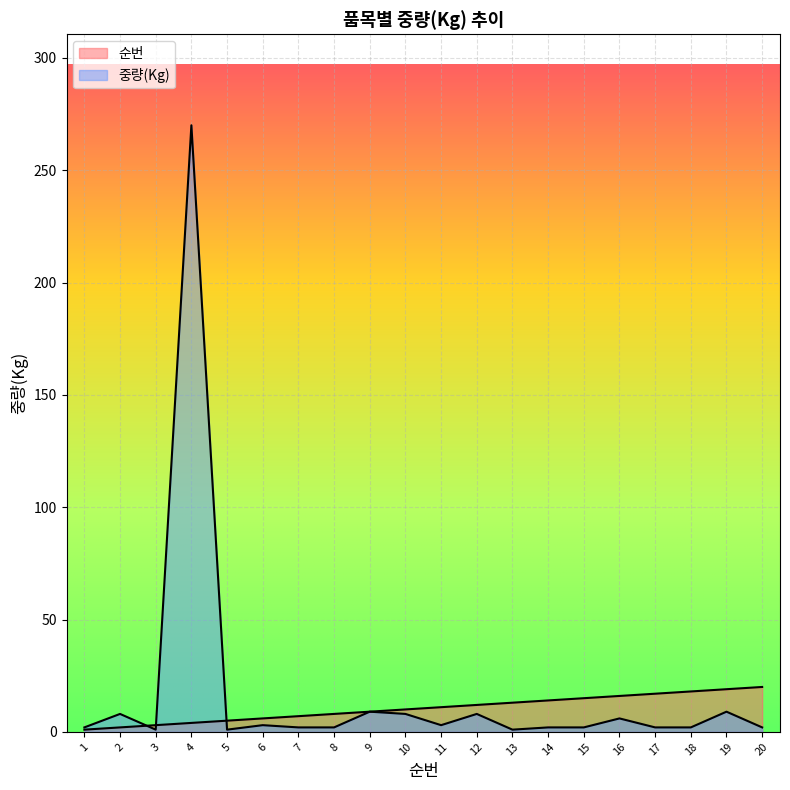

Is the value of 순번 at 20 greater than the value of 중량(Kg) at 13?

Yes